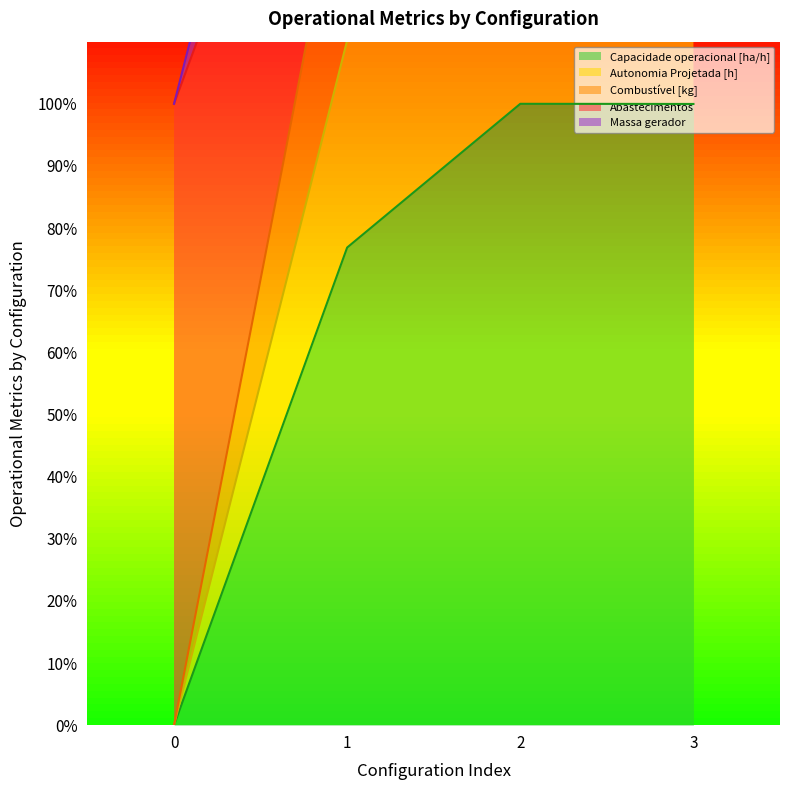

Rank the series by their average value, from highest to lowest.

Autonomia Projetada [h], Combustível [kg], Massa gerador, Abastecimentos, Capacidade operacional [ha/h]